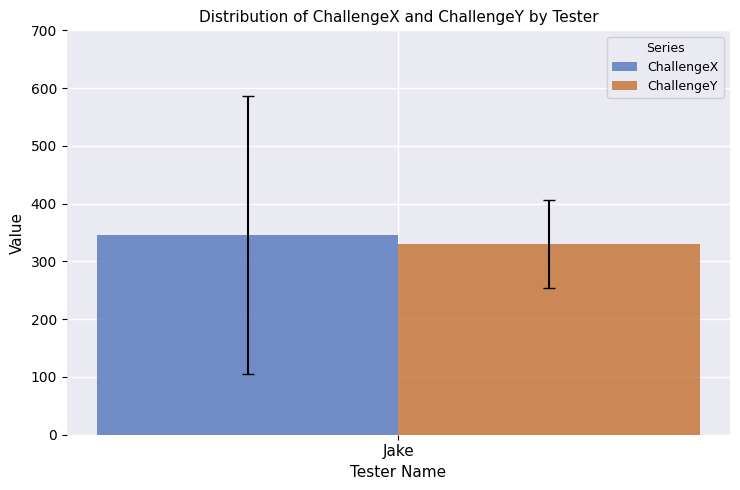

What is the maximum value for ChallengeX?

346.0